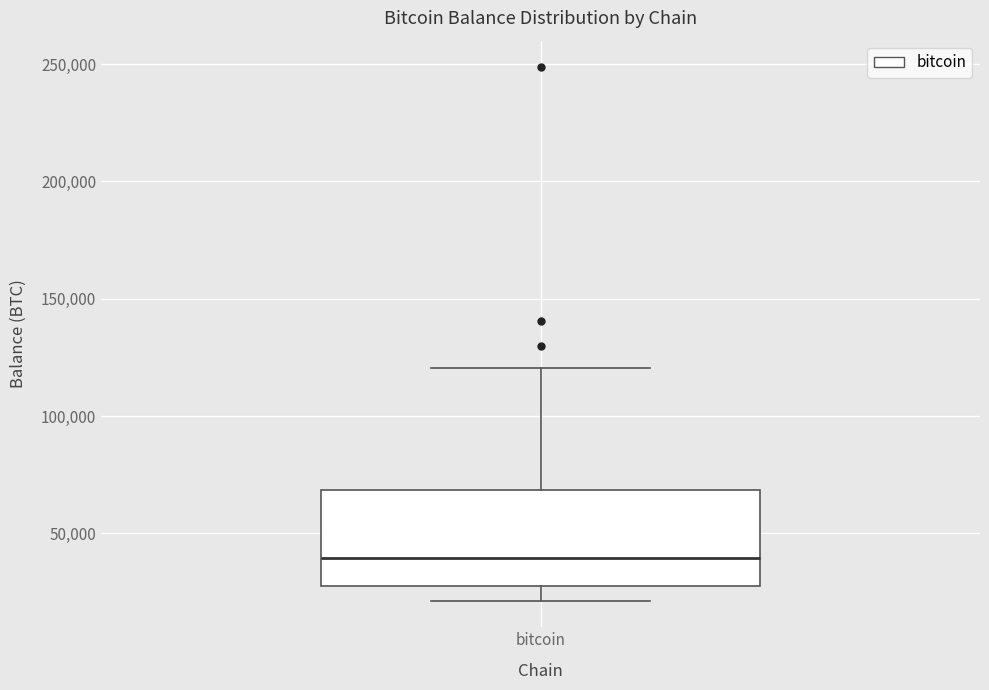

Transcribe this box plot: give where the median line is, the range the box spans, and where the two whiskers end, as read against the y-axis. The values are not printed on the chart, so give them approximately, as read against the axis.

median 40000, box 25000 to 70000, whiskers 20000 to 120000